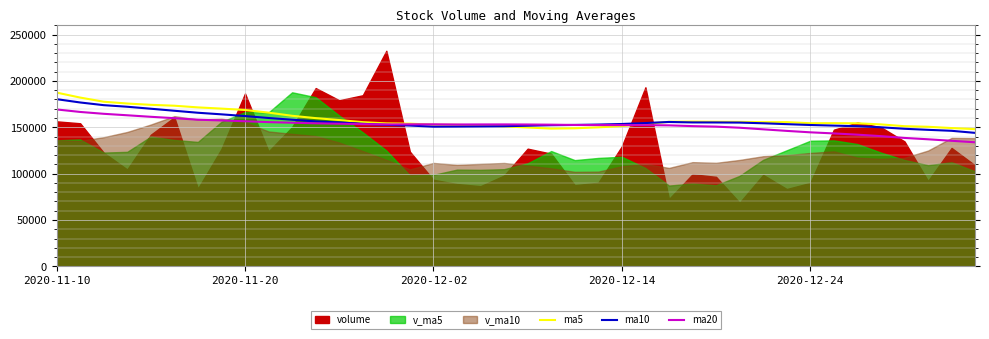

How many categories are shown in the chart?

40